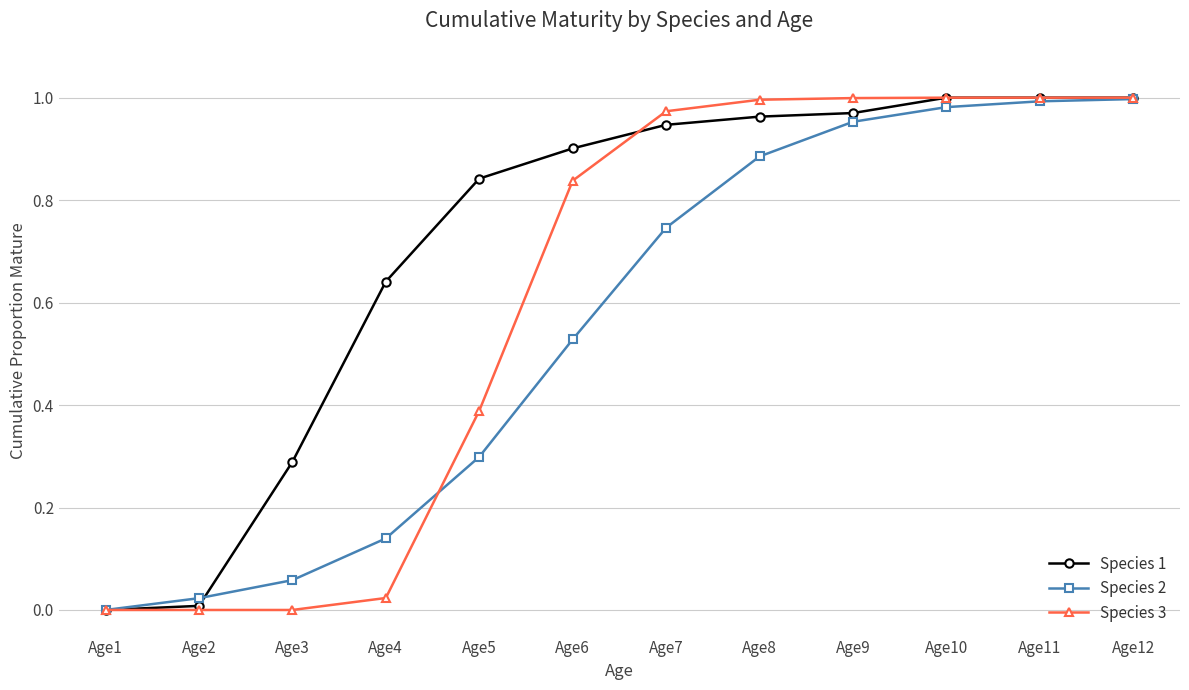

The value of Species 2 at Age12 is 0.5. True or false?

False